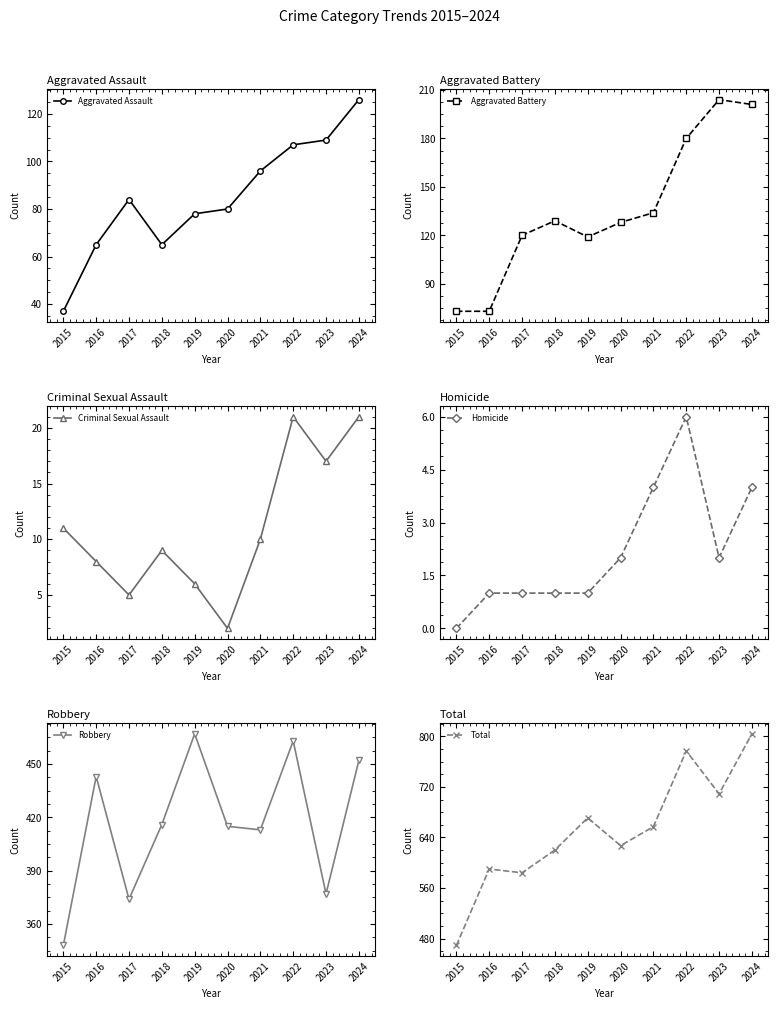

Does the chart have visible grid lines?

No